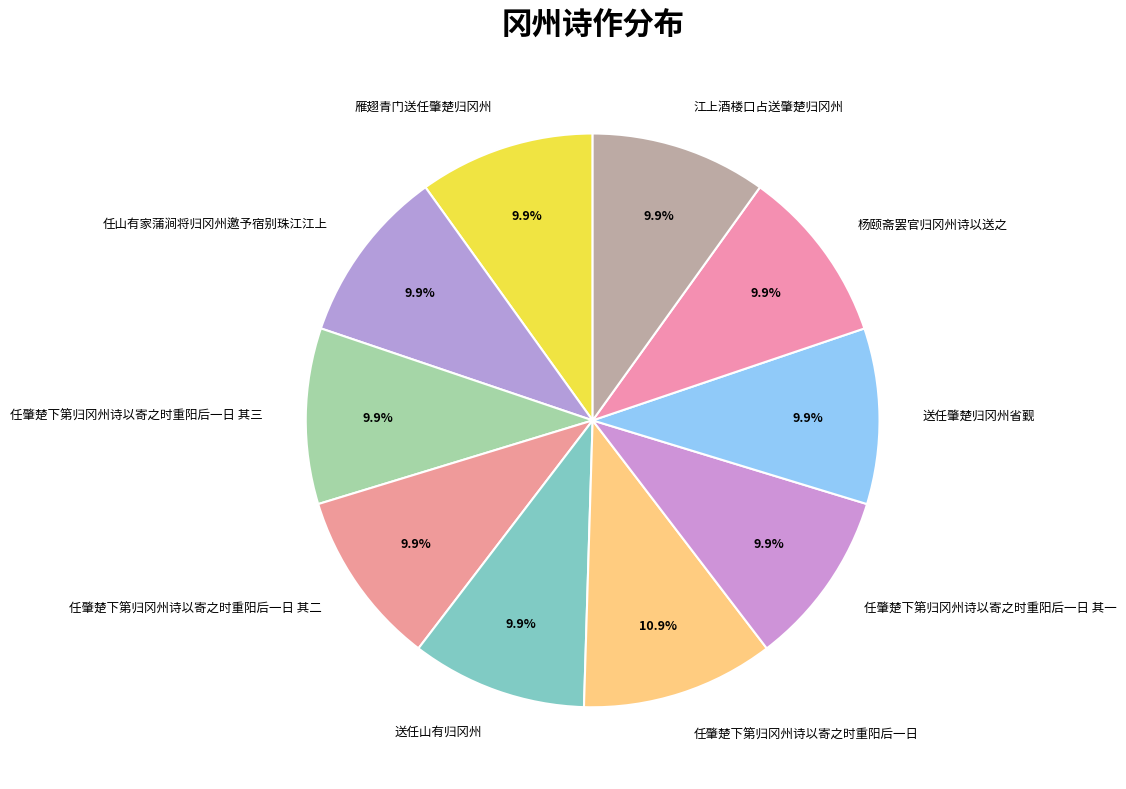

What percentage is the 任肇楚下第归冈州诗以寄之时重阳后一日 其二 slice, to the nearest percent?

10%